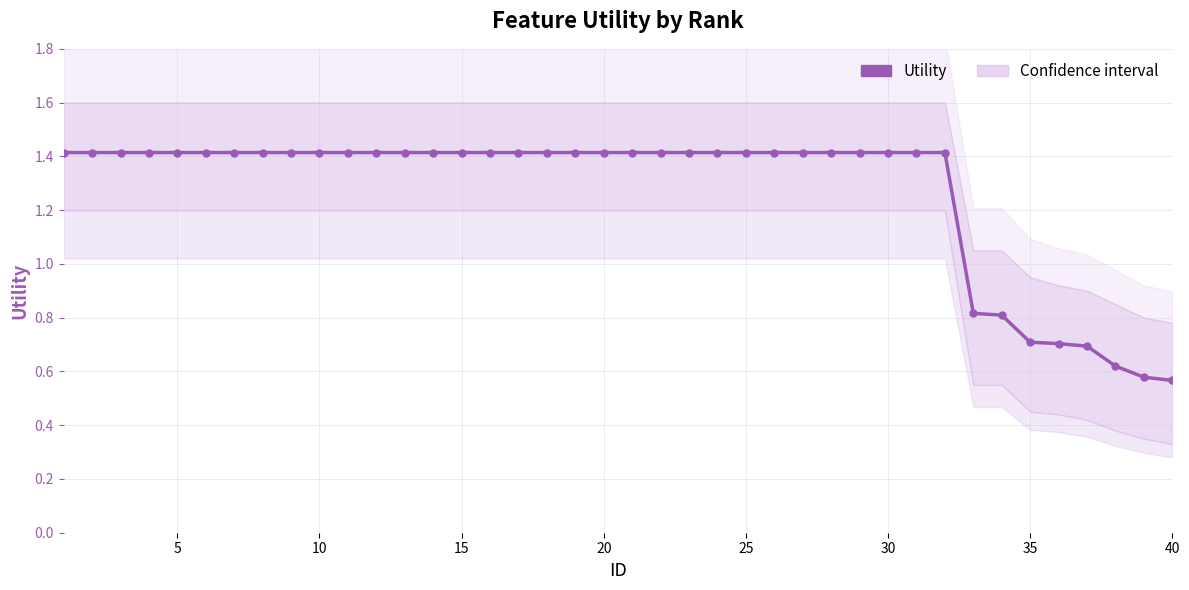

Is it true that the value at 12 is 2.5?

False